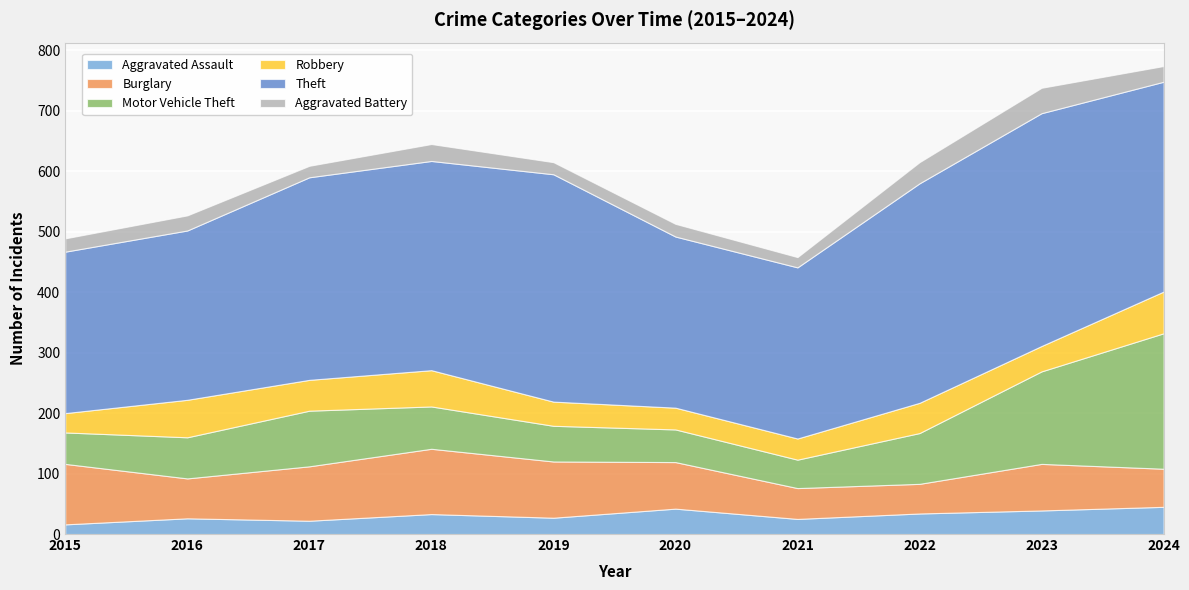

Which category has the highest value across all series?

2023